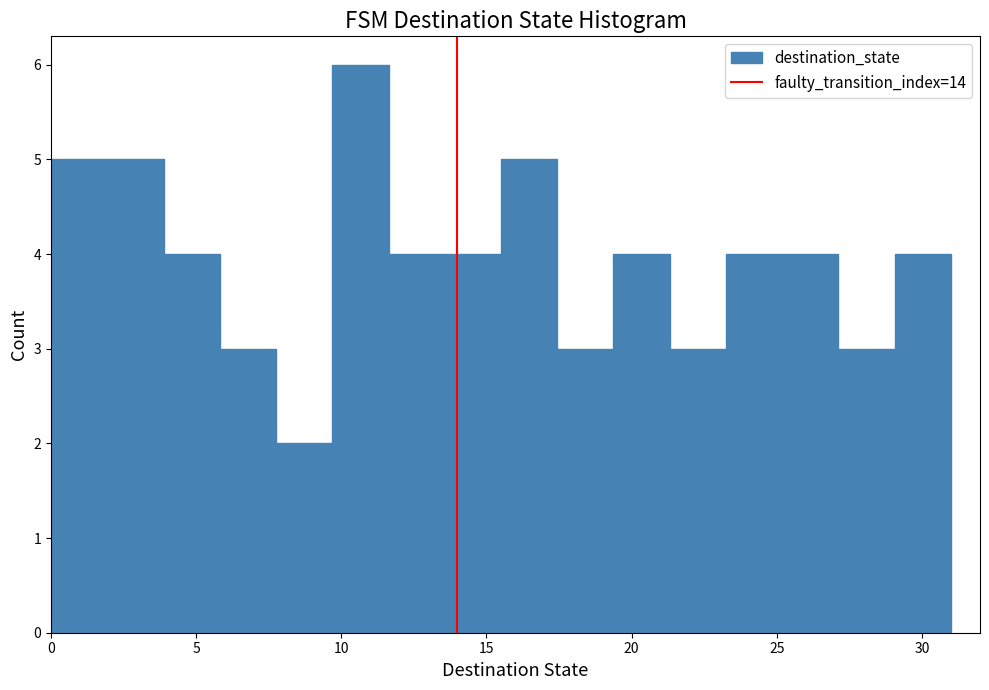

Around what value on the x-axis is the tallest bar? Give the approximate position of its centre, as read against the axis.

10.5